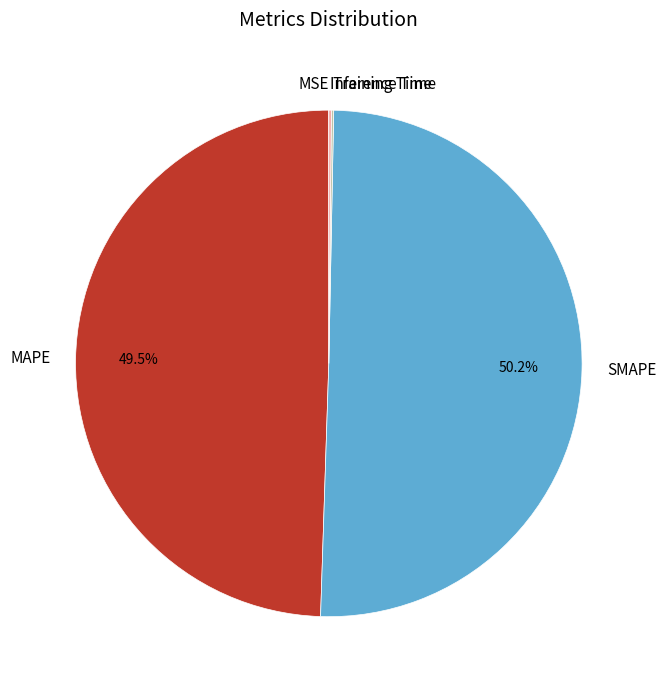

Approximately how many times larger is the value at MAPE compared to SMAPE?

1.0